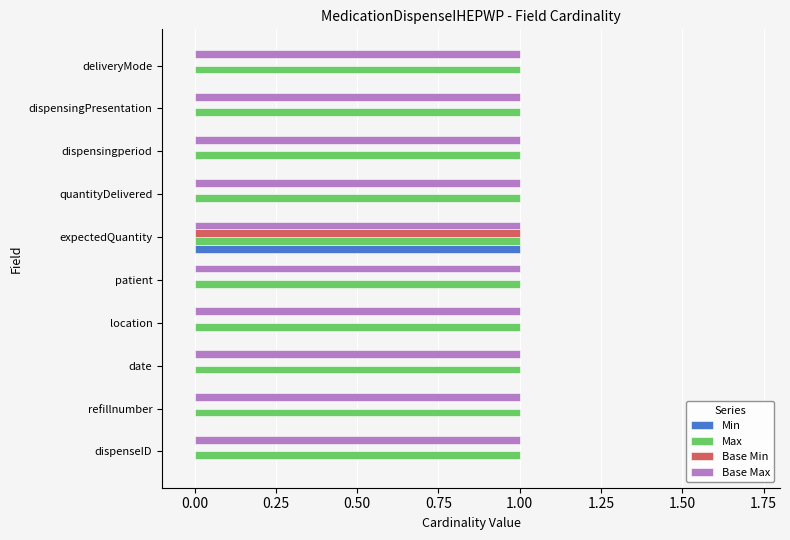

Is the value of Base Min at patient greater than the value of Max at refillnumber?

No